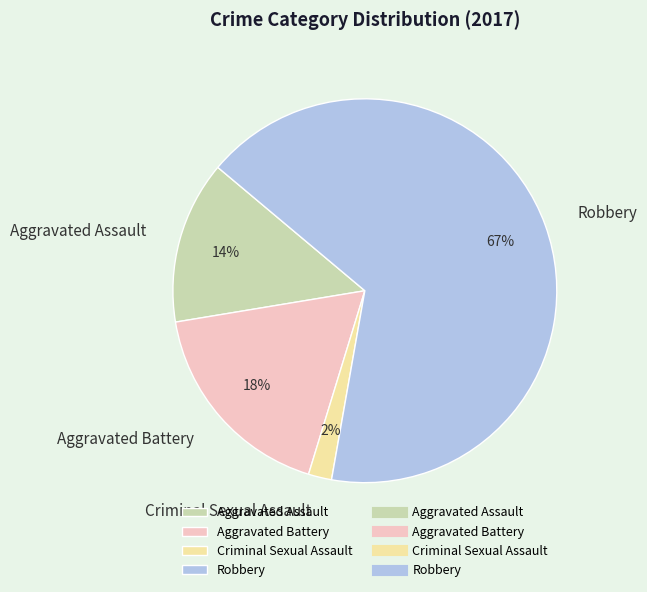

To the nearest percent, what portion does Aggravated Battery represent?

18%